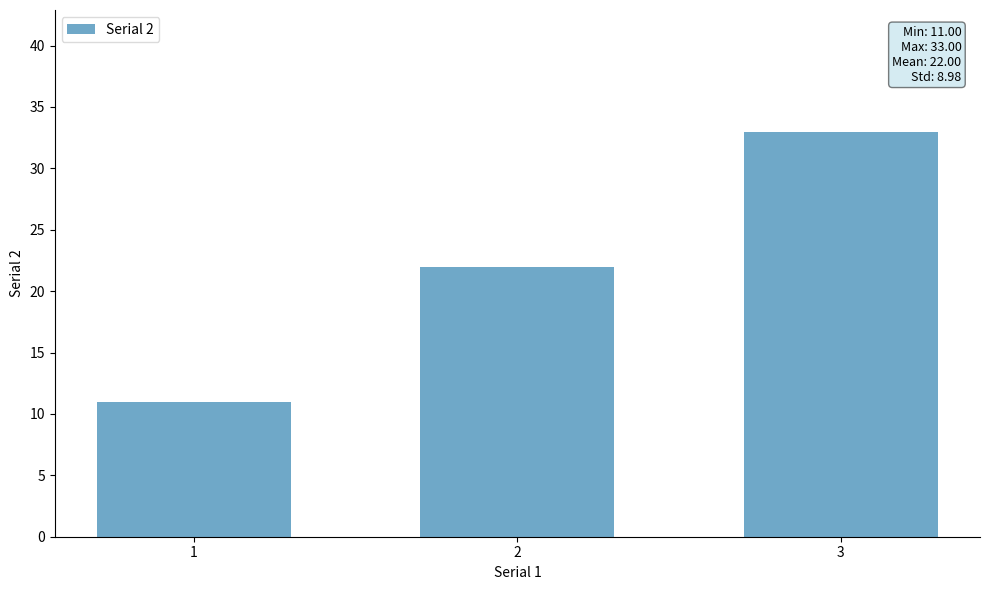

Reading left to right, what are all the values shown in this chart?

11	22	33